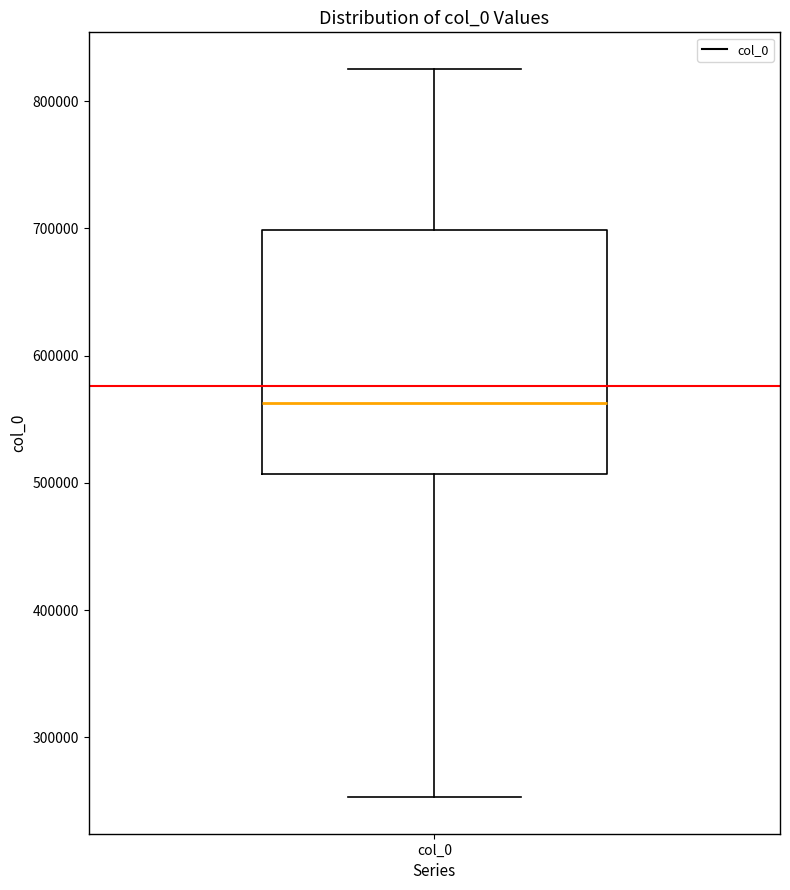

Transcribe this box plot: give where the median line is, the range the box spans, and where the two whiskers end, as read against the y-axis. The values are not printed on the chart, so give them approximately, as read against the axis.

median 560000, box 510000 to 700000, whiskers 250000 to 830000